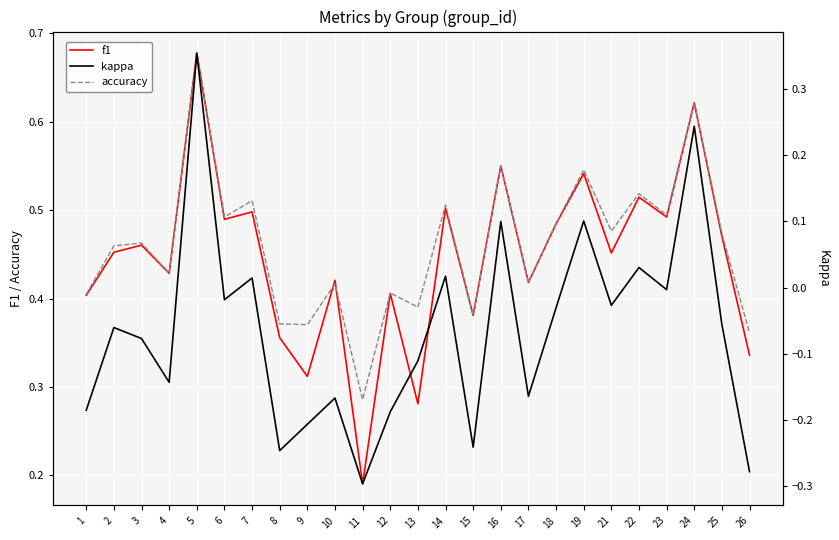

What is the maximum value for f1?

0.7